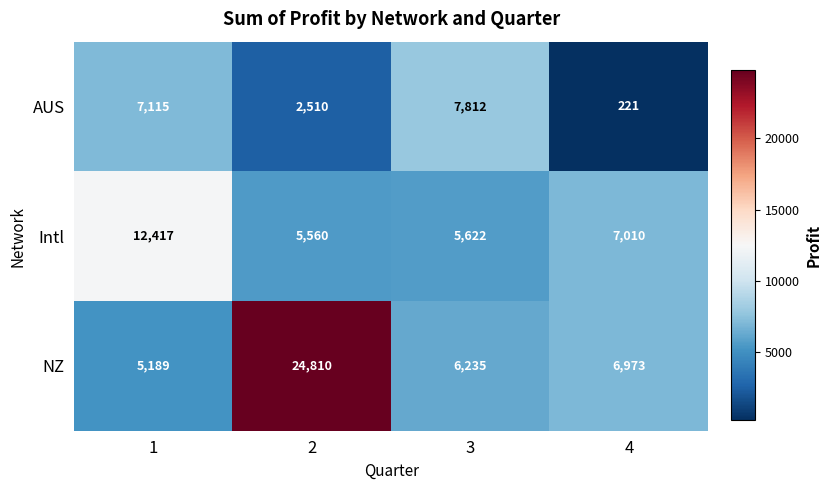

Reading right to left, what are all the values shown in this chart?

AUS: 221	7812	2510	7115
Intl: 7010	5622	5560	12417
NZ: 6973	6235	24810	5189